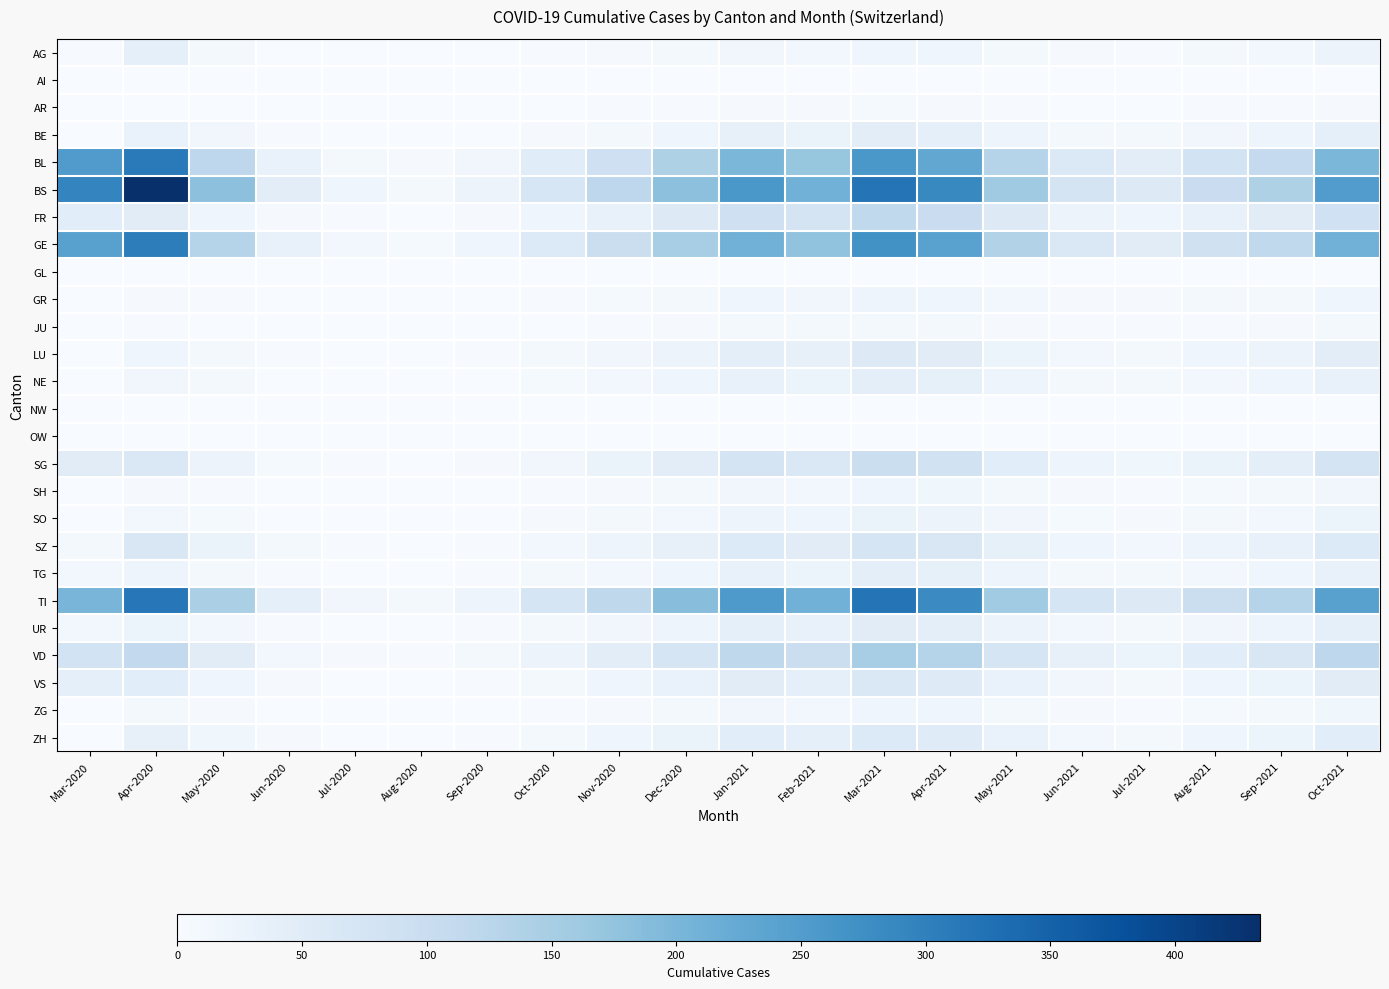

Rank the series by their maximum value, from highest to lowest.

BS, TI, BL, GE, VD, FR, SG, SZ, VS, ZH, LU, UR, BE, NE, TG, AG, SO, GR, ZG, SH, JU, AR, AI, GL, NW, OW